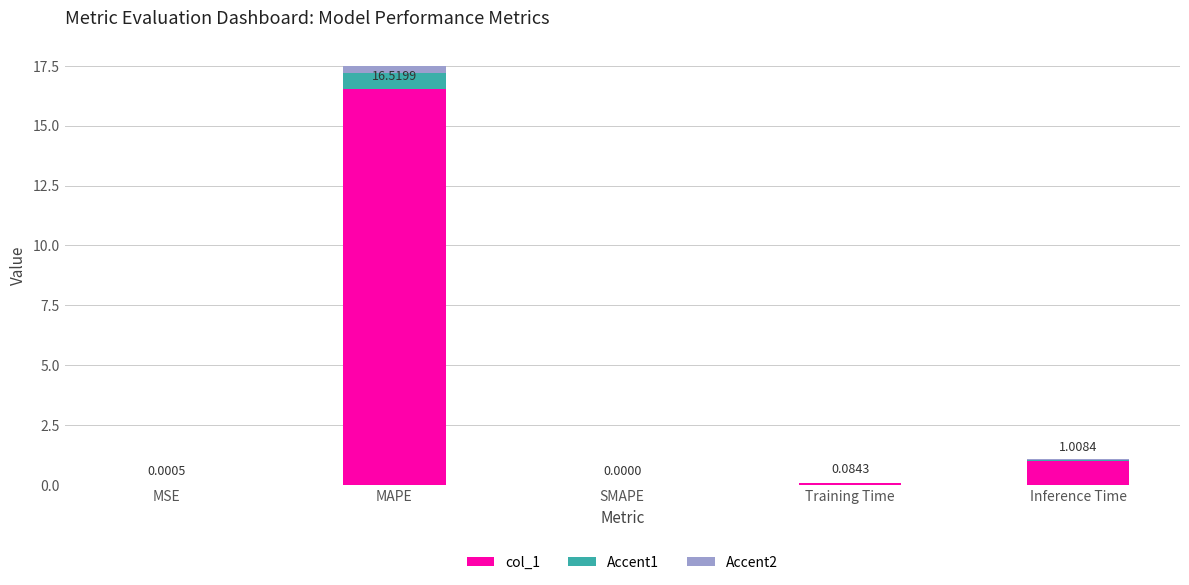

Count the number of categories in the chart.

5